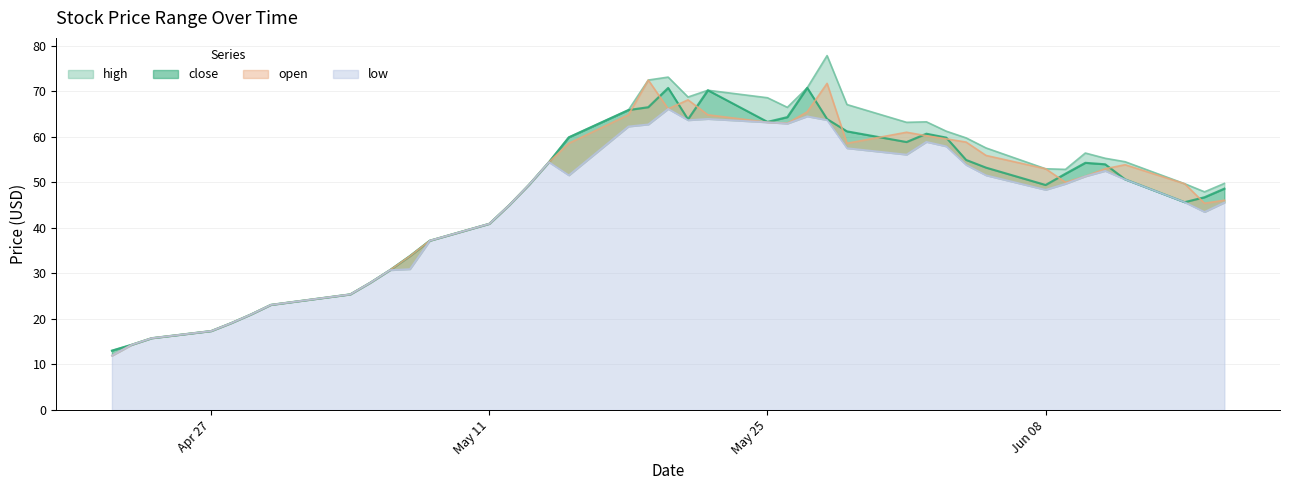

In high, how many points are lower than both neighbors (excluding endpoints)?

5